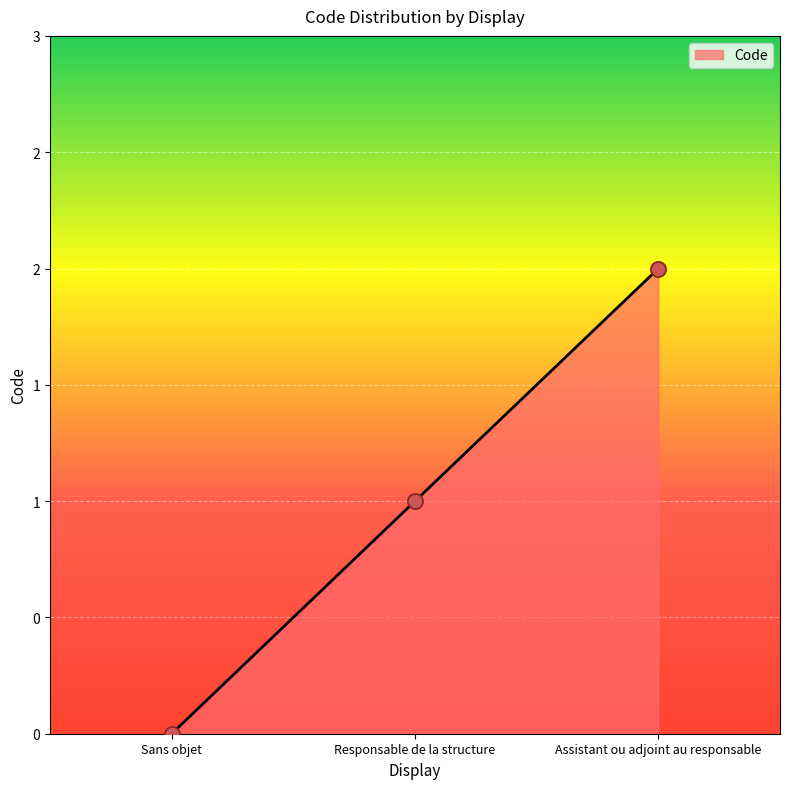

Which has a higher value, Sans objet or Assistant ou adjoint au responsable?

Assistant ou adjoint au responsable